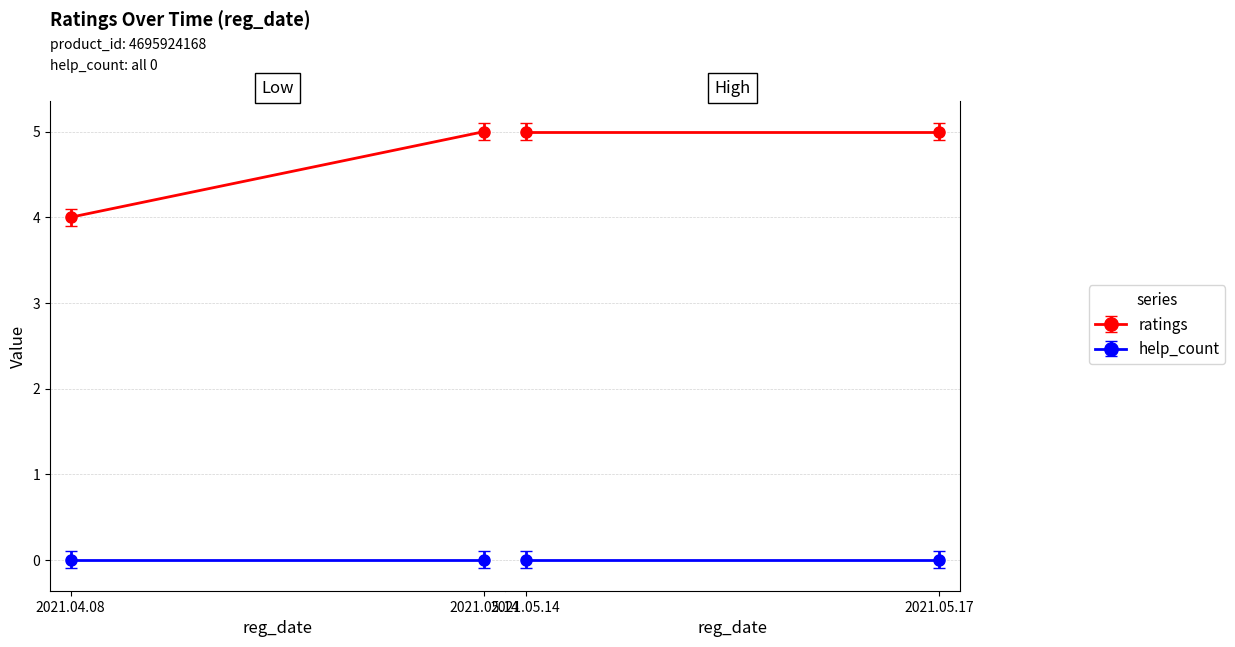

The ratings series shows 2 at 2021.04.08. True or false?

False